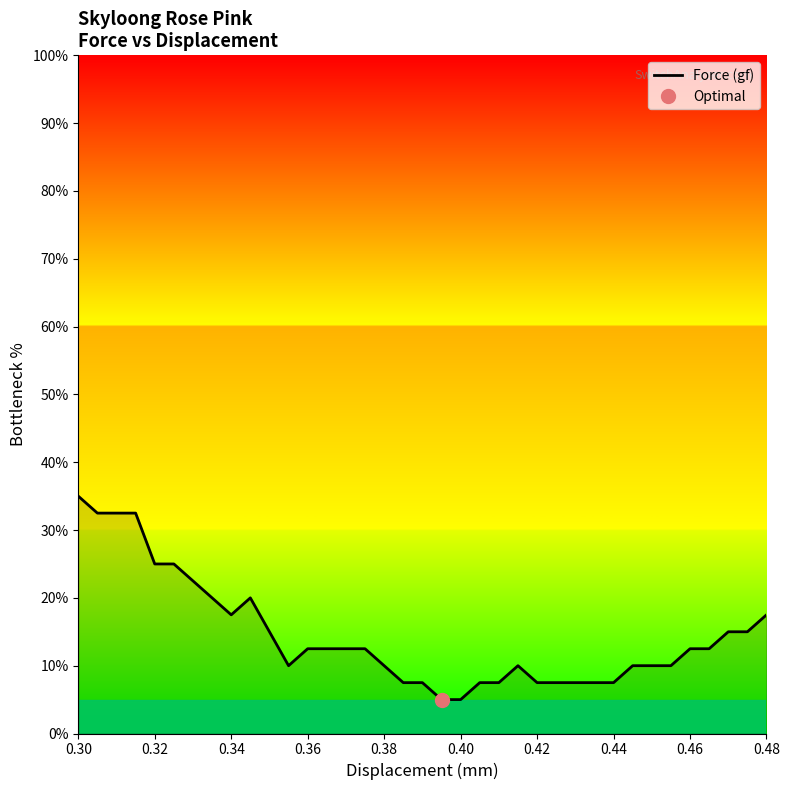

The value of Force (gf) at 0.42 is 7.5. True or false?

True